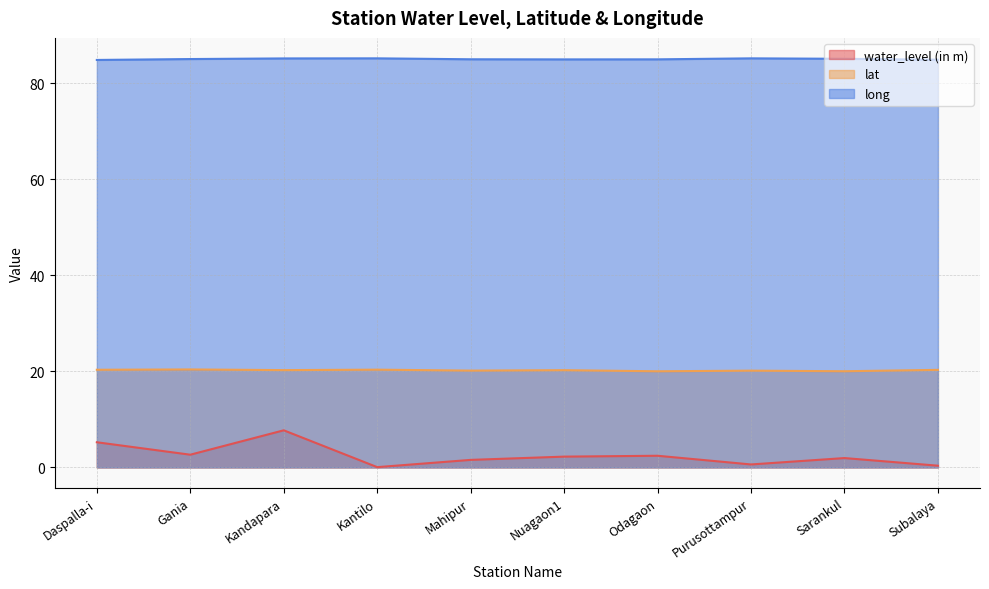

At which category is the sum across all series the highest?

Kandapara